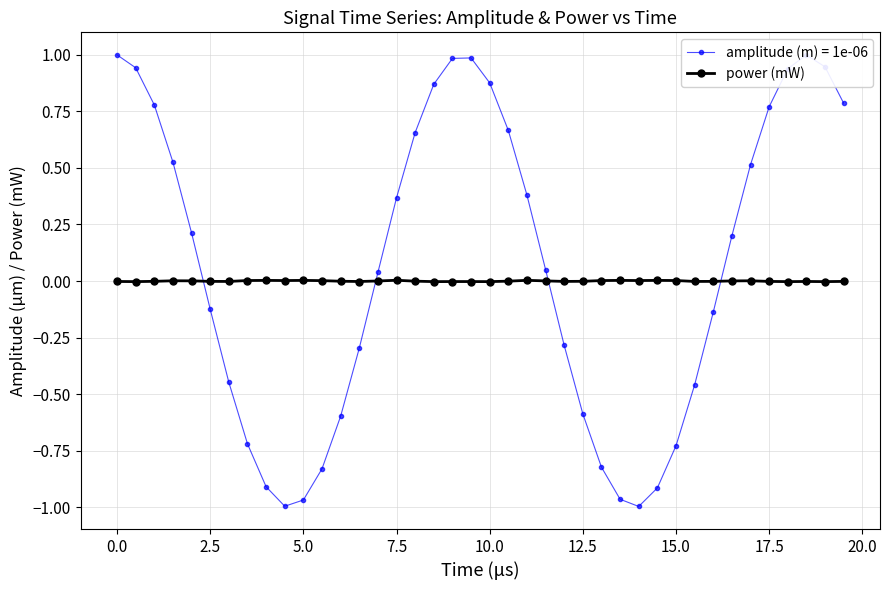

What is the maximum value for amplitude (m) = 1e-06?

1.0